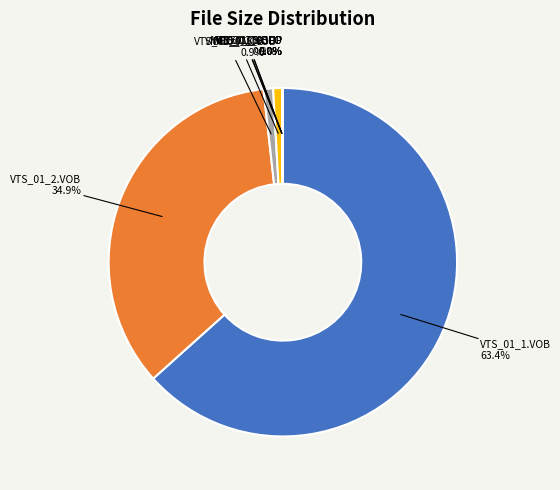

Is there a majority slice in this chart?

Yes